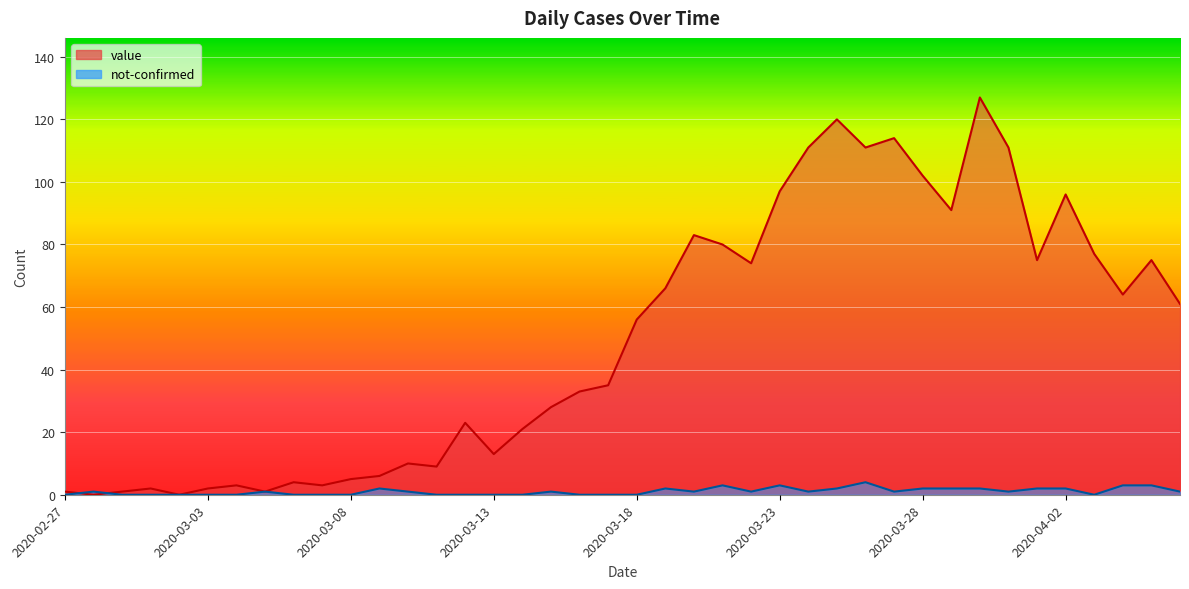

Reading left to right, list all the values displayed in this chart.

value: 1	0	1	2	0	2	3	1	4	3	5	6	10	9	23	13	21	28	33	35	56	66	83	80	74	97	111	120	111	114	102	91	127	111	75	96	77	64	75	61
not-confirmed: 0	1	0	0	0	0	0	1	0	0	0	2	1	0	0	0	0	1	0	0	0	2	1	3	1	3	1	2	4	1	2	2	2	1	2	2	0	3	3	1